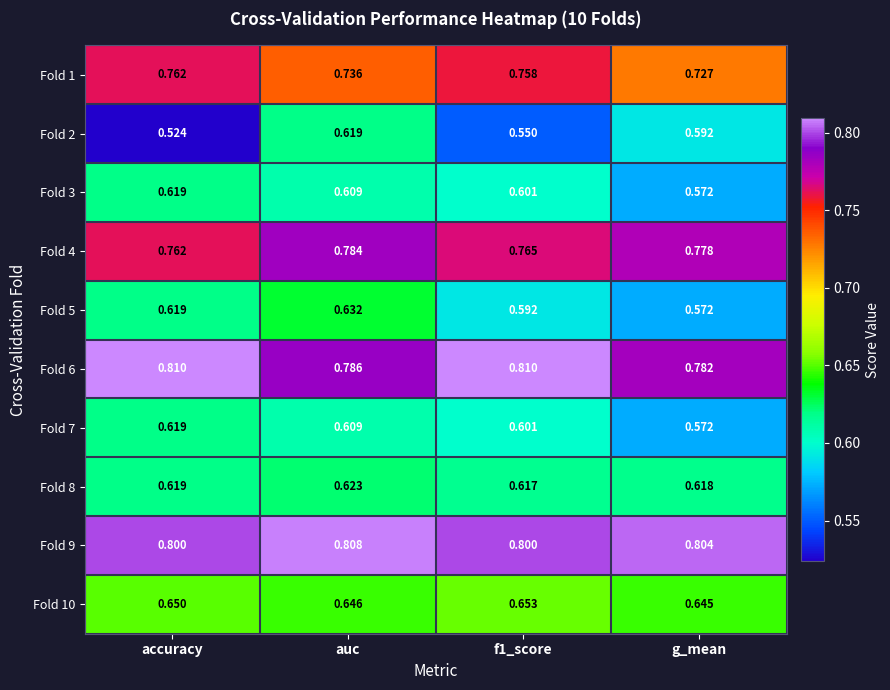

What is the difference between the highest and lowest values at g_mean?

0.2